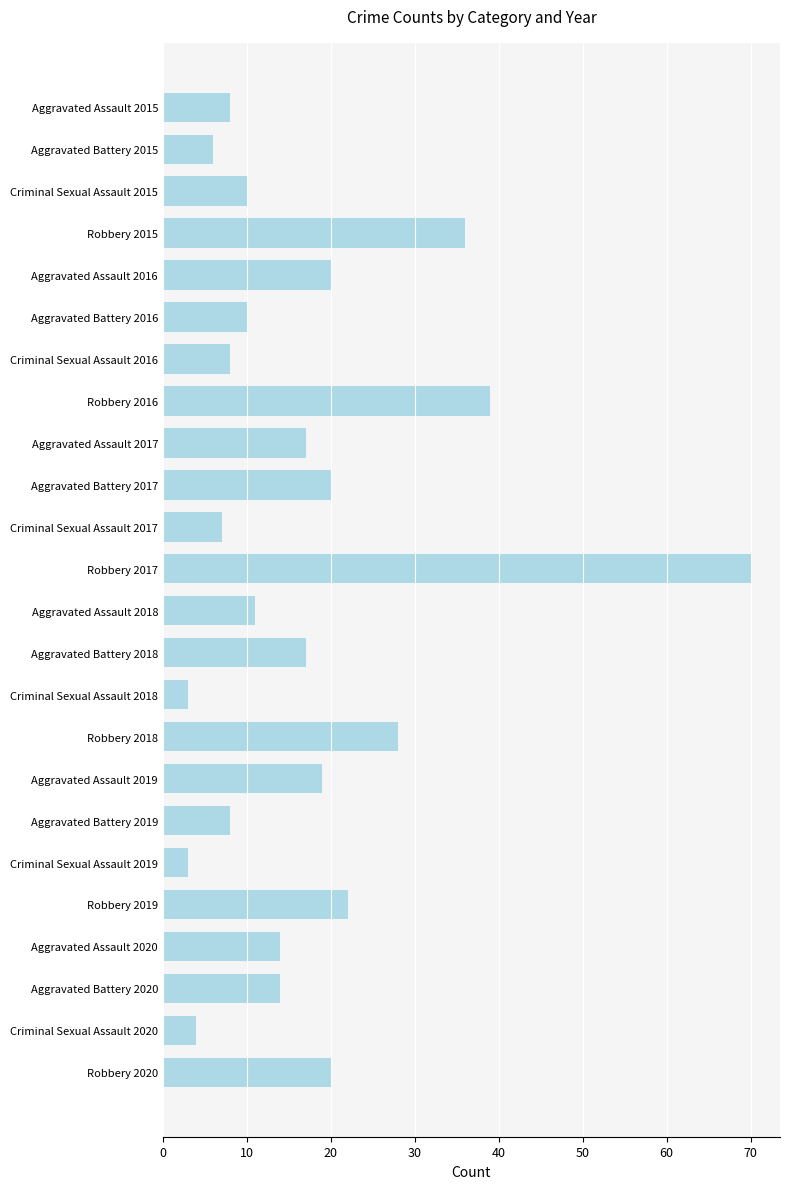

Is it true that the value at Criminal Sexual Assault 2020 is 7?

False